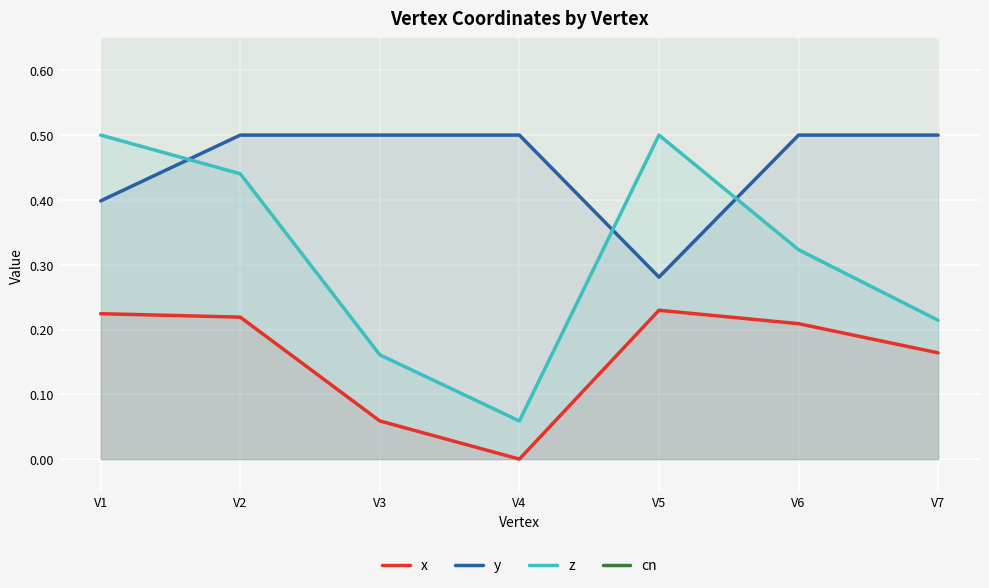

True or false: z and x cross at least once.

False